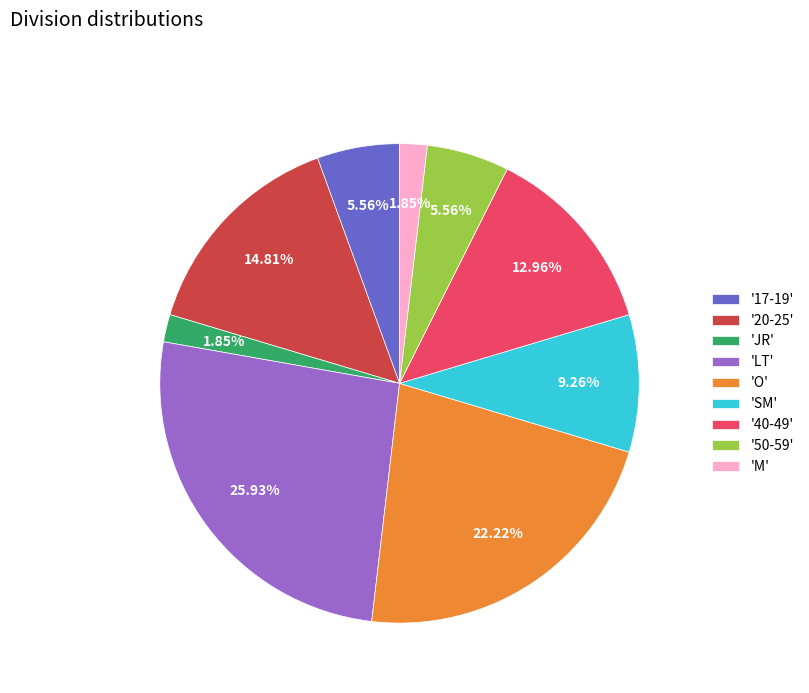

Count the number of slices in the pie.

9